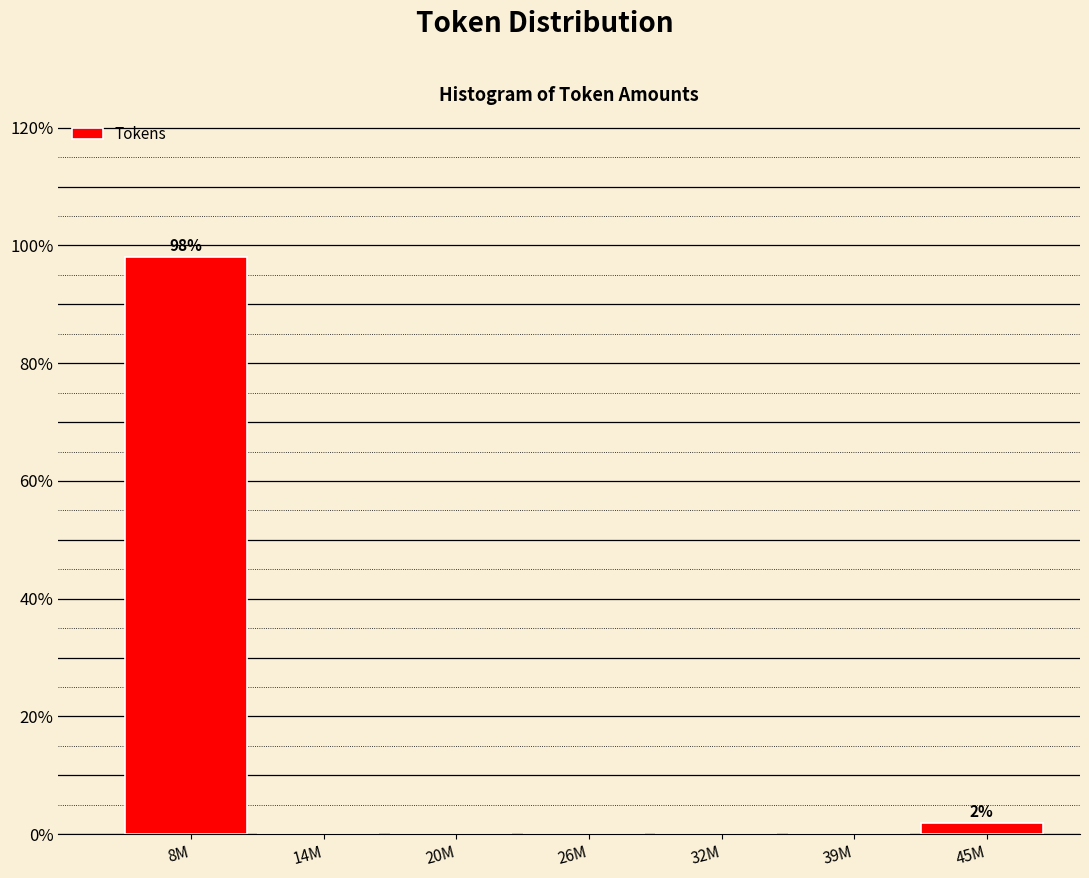

Reading right to left, what are all the values shown in this chart?

45M=1.9	39M=0.0	32M=0.0	26M=0.0	20M=0.0	14M=0.0	8M=98.1